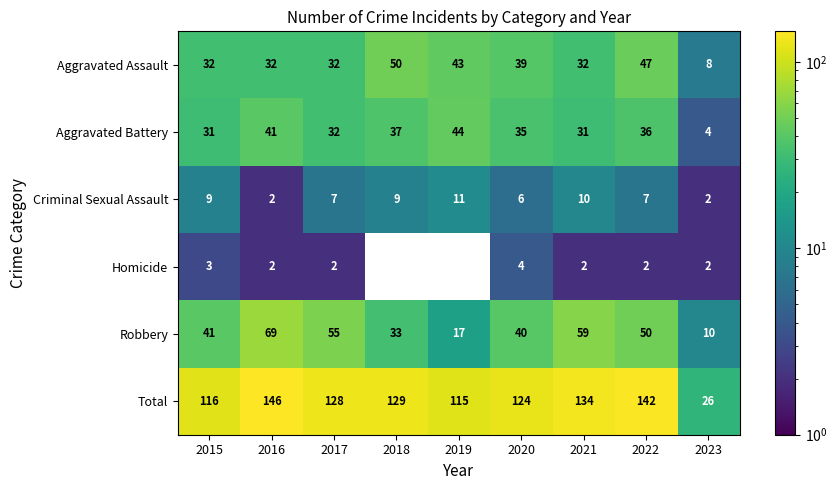

Rank the categories by Robbery value from lowest to highest.

2023, 2019, 2018, 2020, 2015, 2022, 2017, 2021, 2016